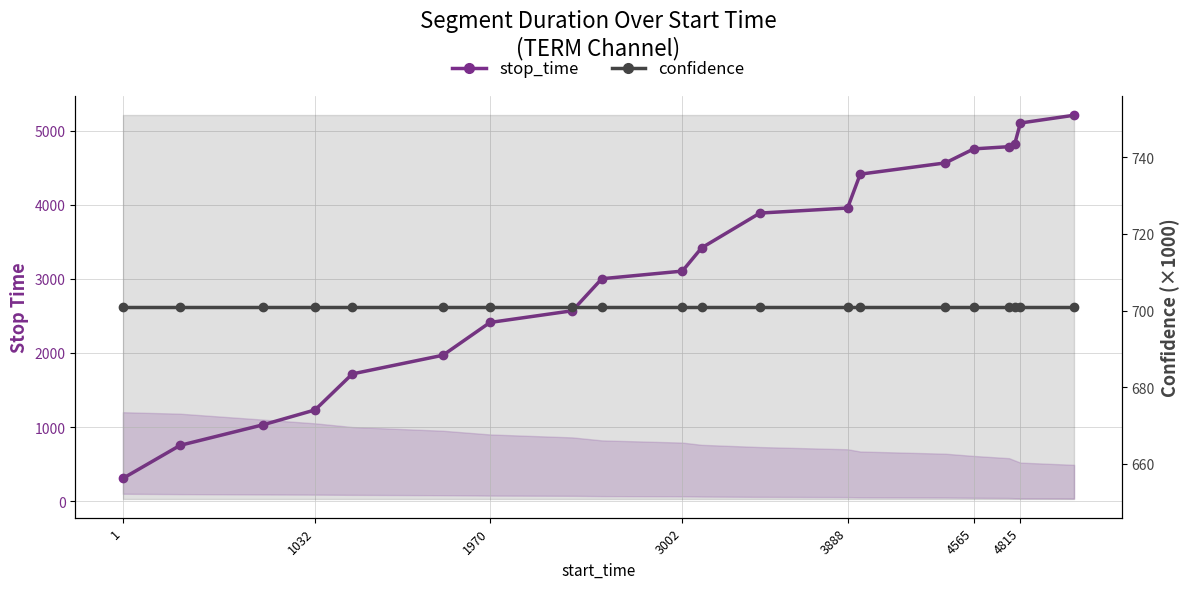

True or false: confidence (×1000) has more than 1 interior local peaks.

False